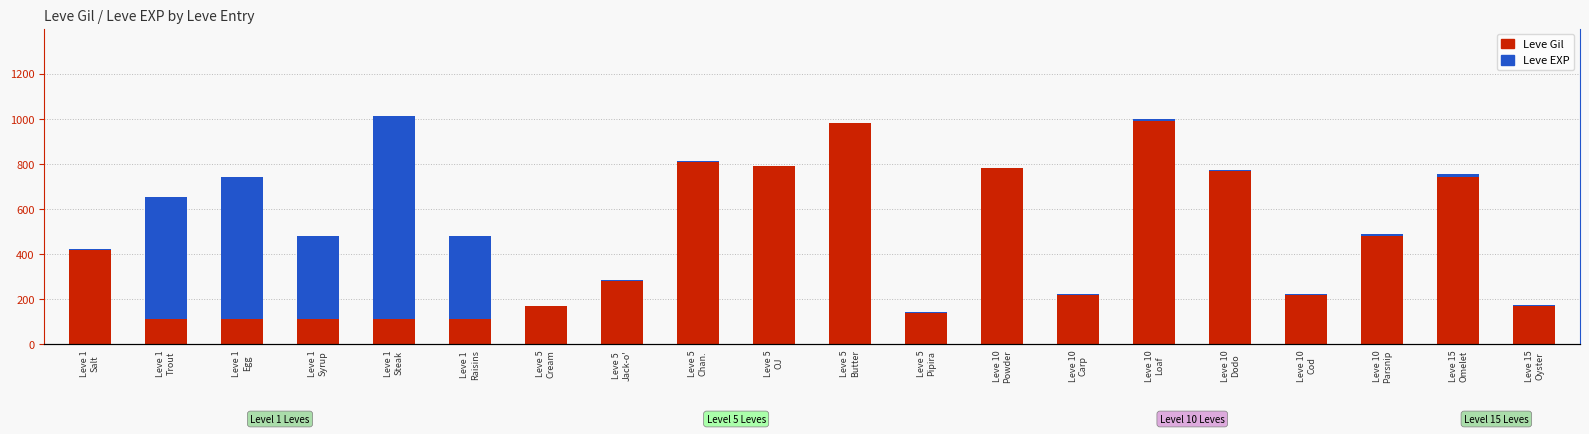

Reading right to left, what are all the values shown in this chart?

Leve Gil: 170	740	480	220	770	990	220	780	140	980	790	810	280	170	112	113	112	112	112	420
Leve EXP: 7	17	10	3	4	9	3	3	3	1	2	1	6	1	370	900	370	630	540	1